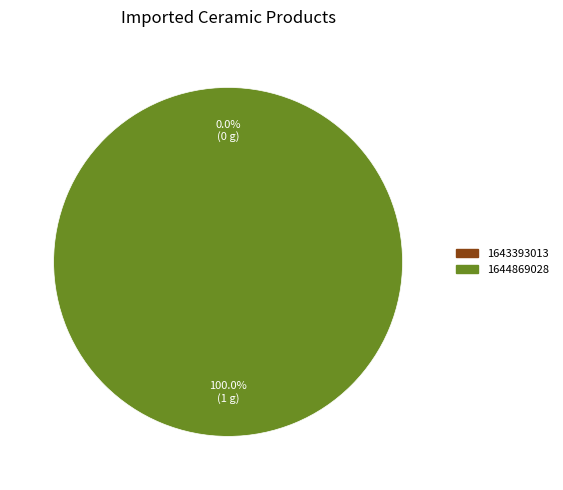

What is the total percentage of 1644869028 and 1643393013?

100.0%